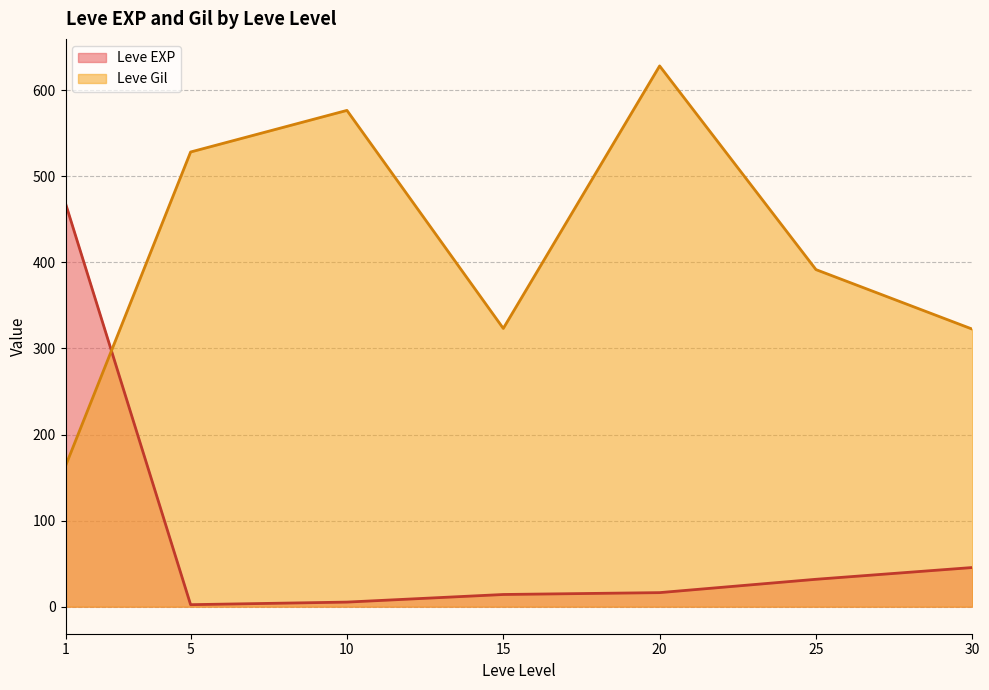

The Leve Gil series shows 104.2 at 15. True or false?

False